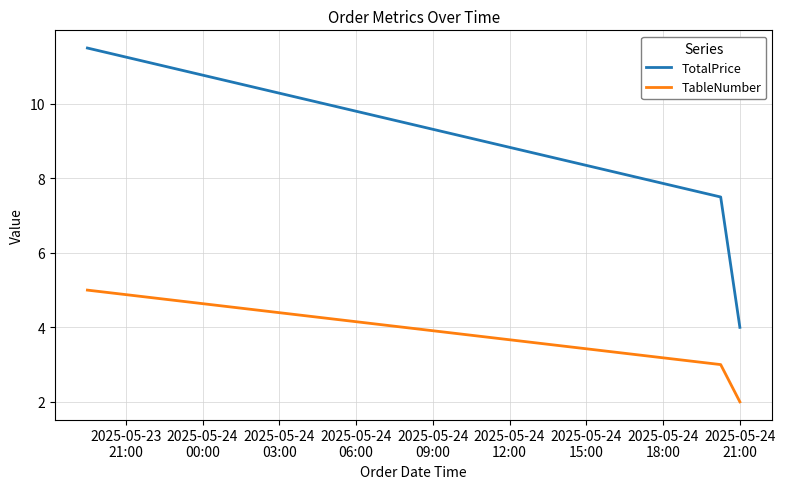

Which series has the largest range (max minus min)?

TotalPrice